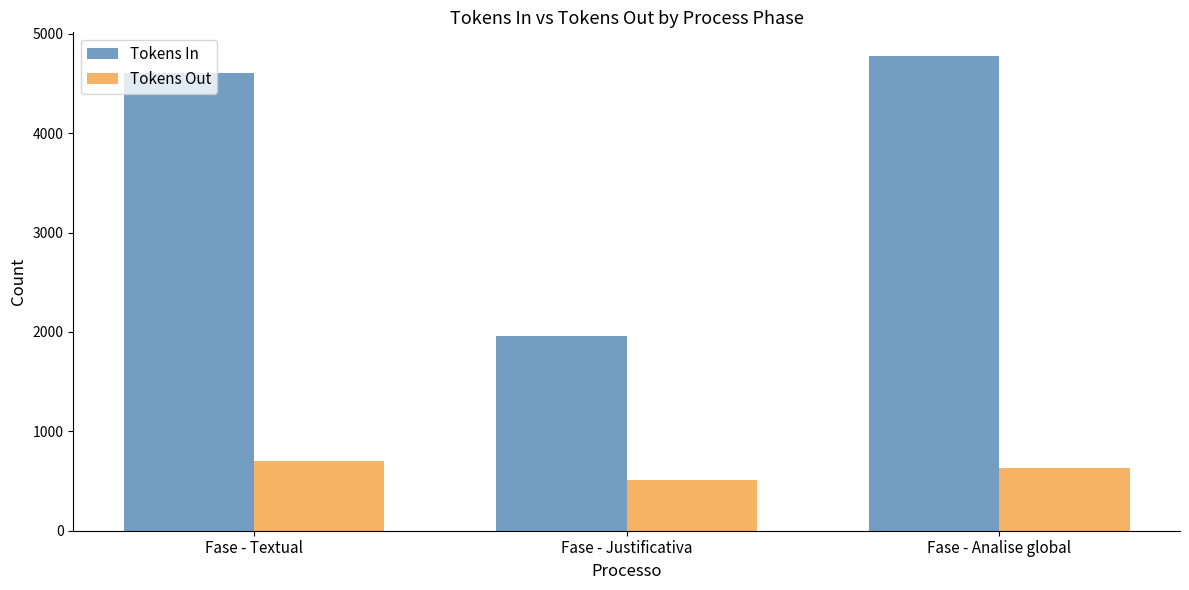

Which series has the largest range (max minus min)?

Tokens In